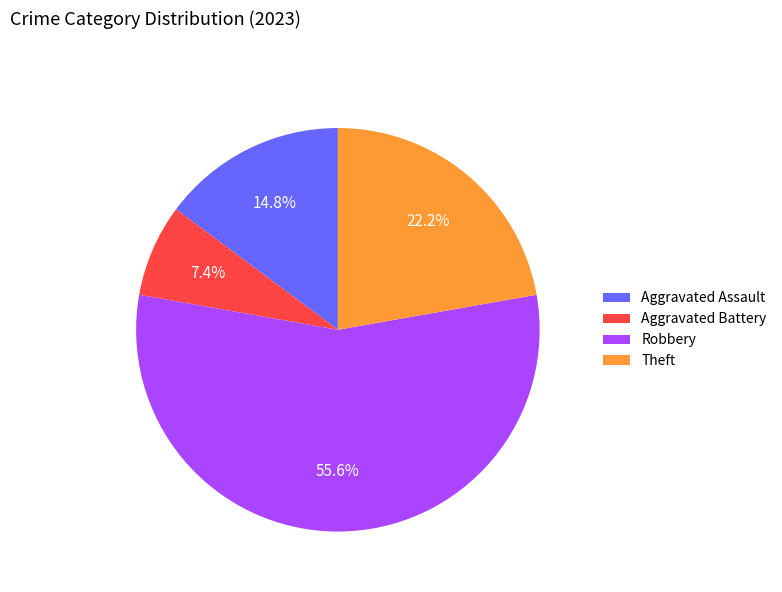

To the nearest percent, what percentage of the pie is Aggravated Assault?

15%